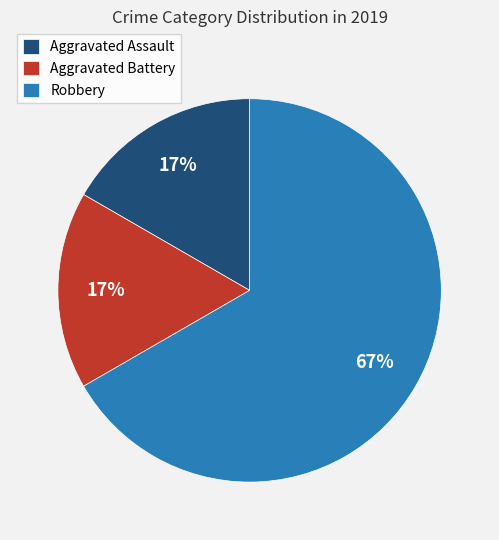

What percentage is the Aggravated Battery slice, to the nearest percent?

17%